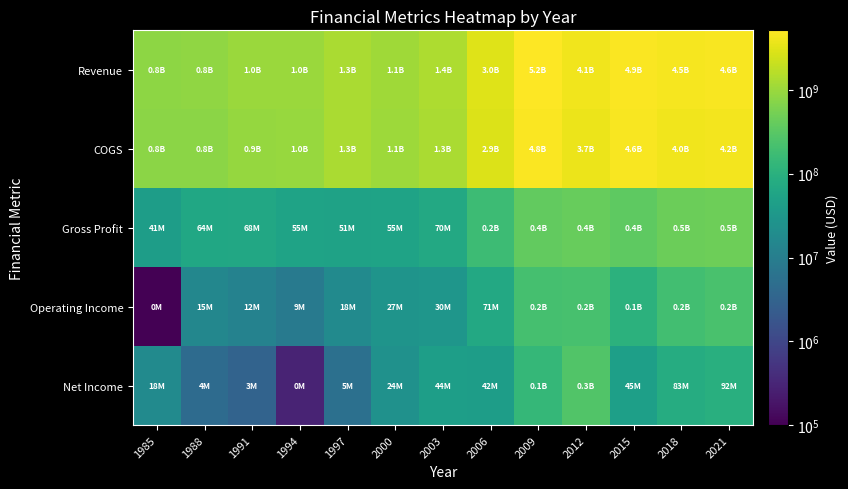

Which has a higher value, 2015 or 2012?

2015